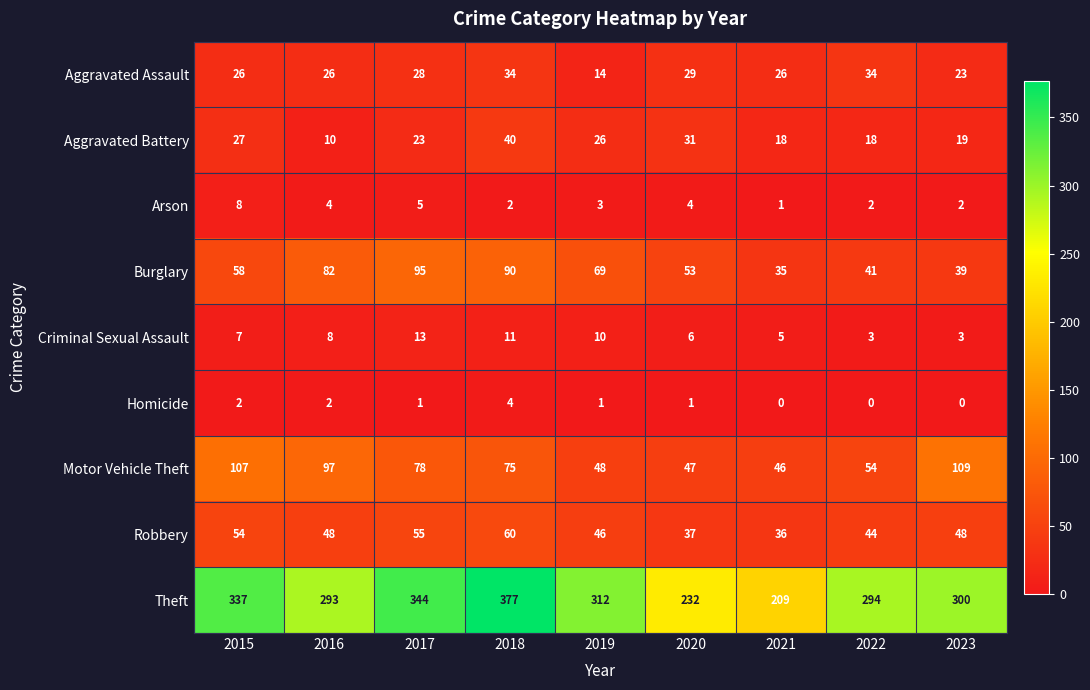

At how many categories does at least one series exceed 153?

9